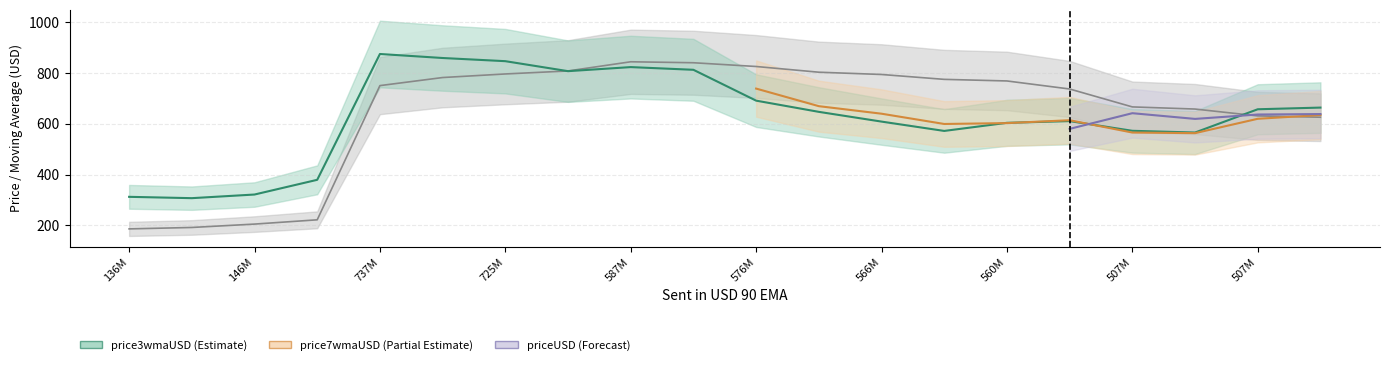

Between 576986444 and 505340787, which is larger?

576986444